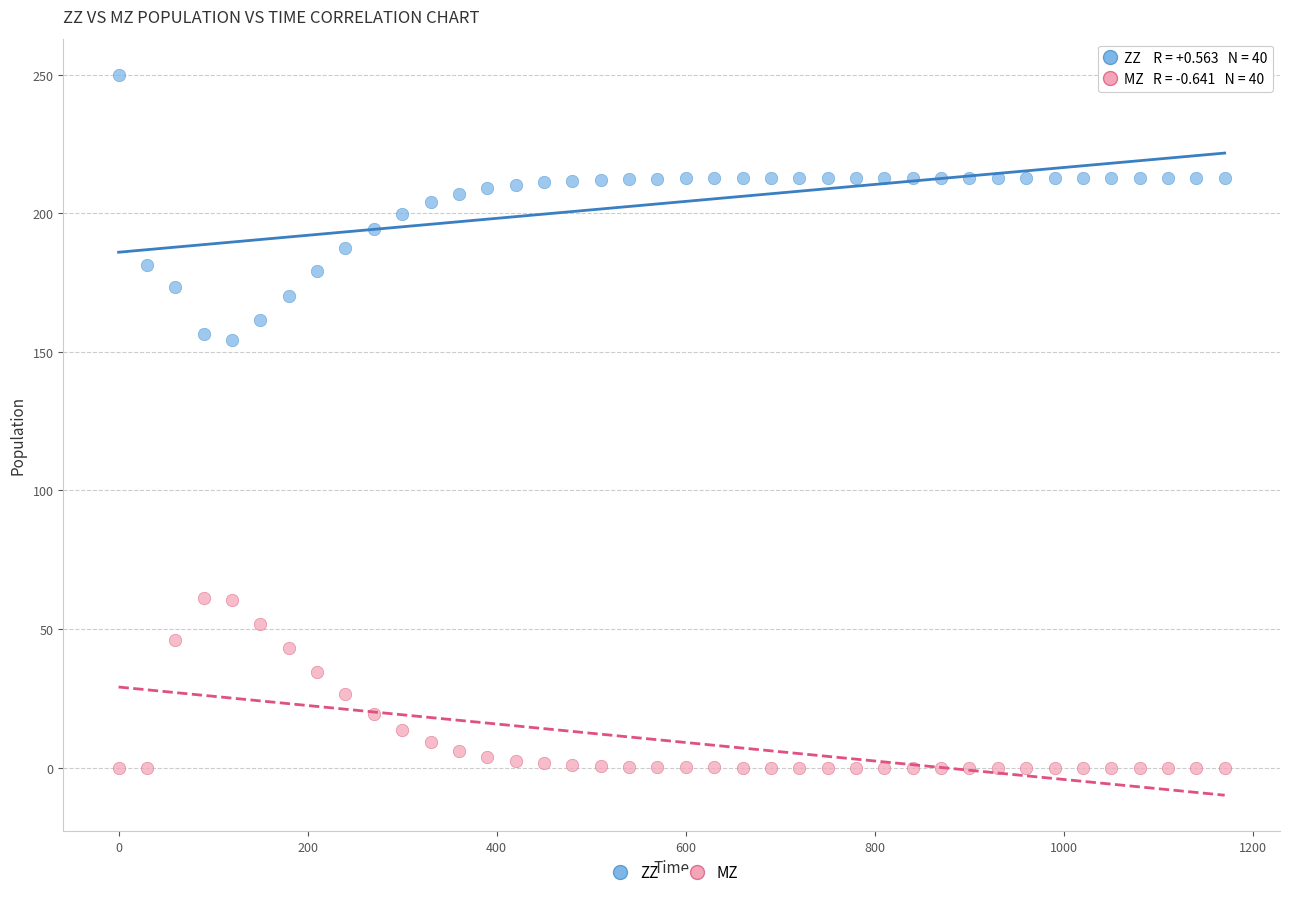

Across all data points, what is the range of X values (max minus min)?

1170.0